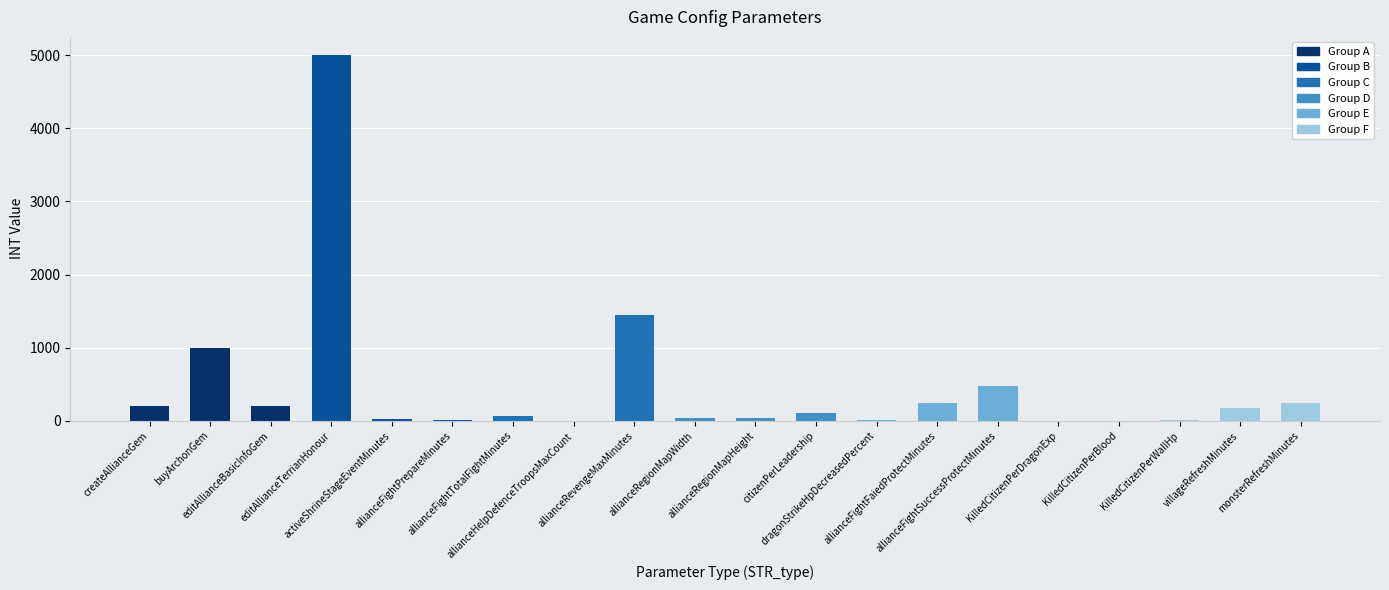

Between allianceFightFaiedProtectMinutes and allianceFightPrepareMinutes, which is larger?

allianceFightFaiedProtectMinutes